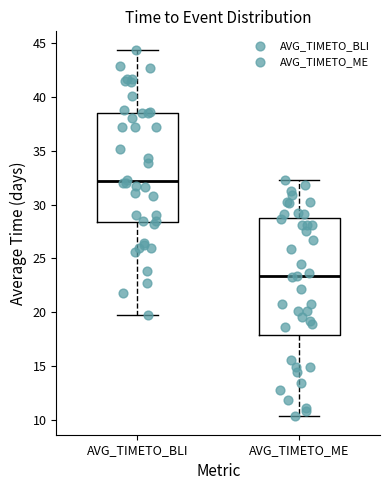

Which box is the tallest, from its lower edge to its upper edge?

AVG_TIMETO_ME